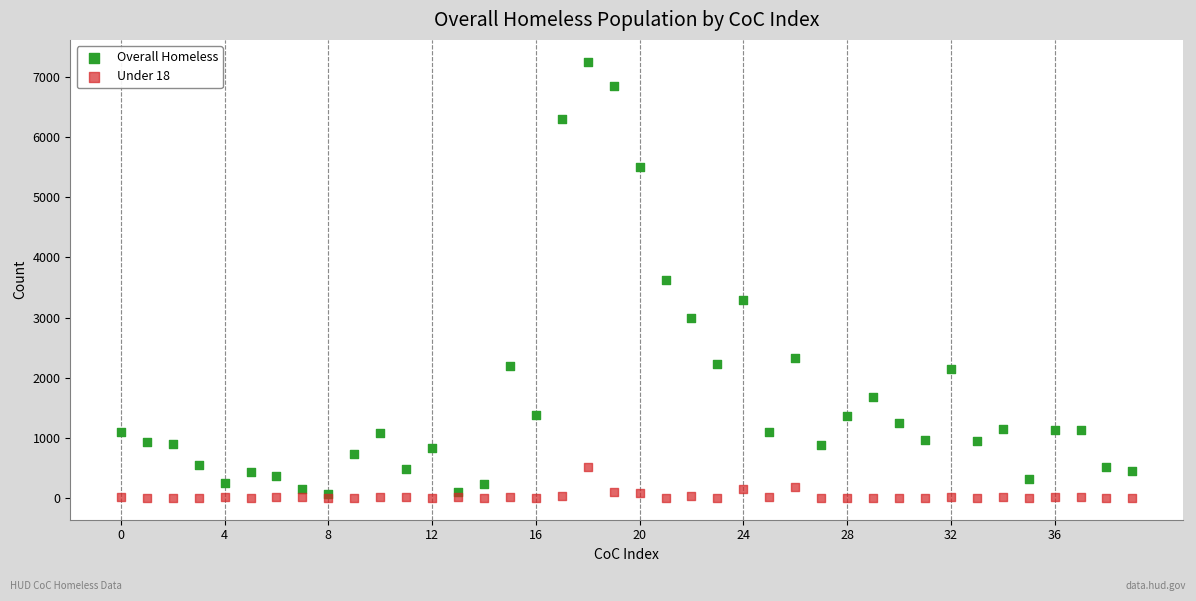

Which series has the largest Y range (max minus min)?

Overall Homeless